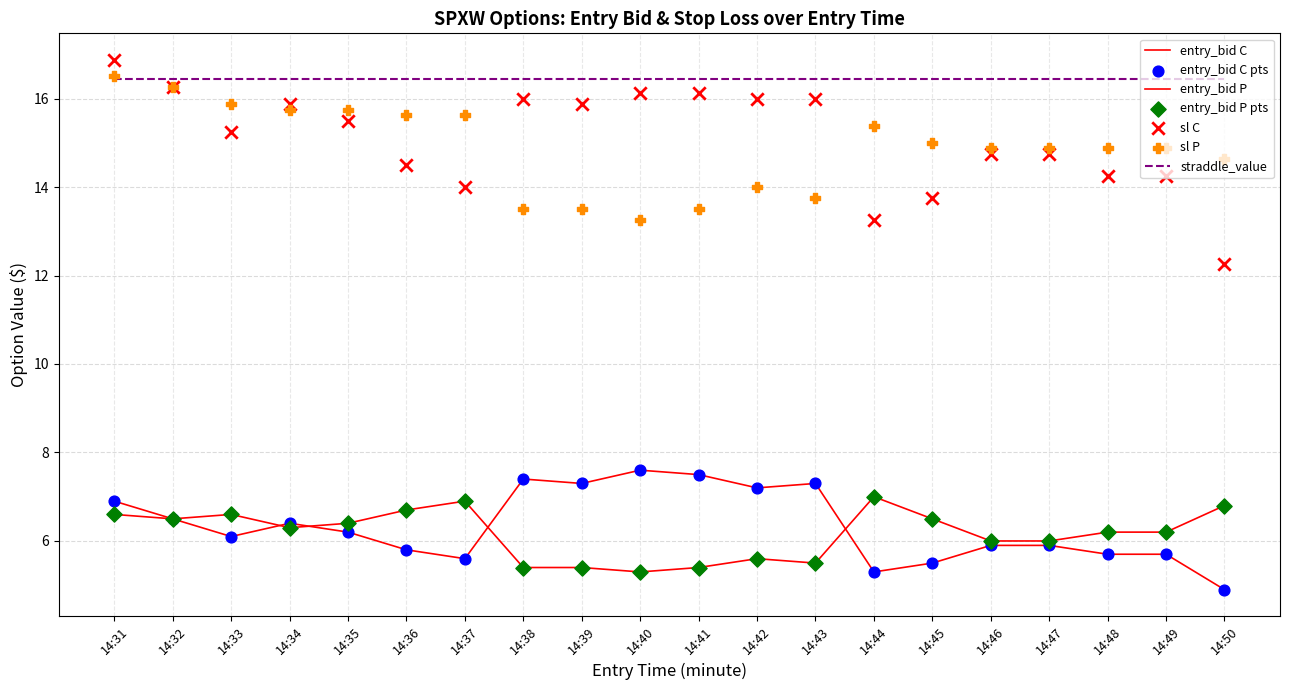

At how many categories does at least one series exceed 5?

20